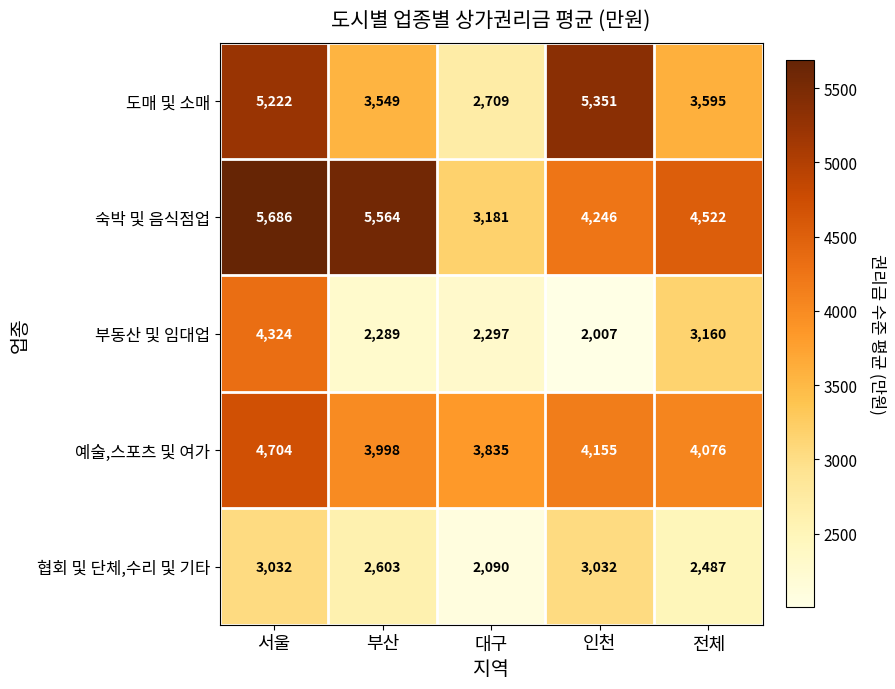

What is the total value across all series at 부산?

18003